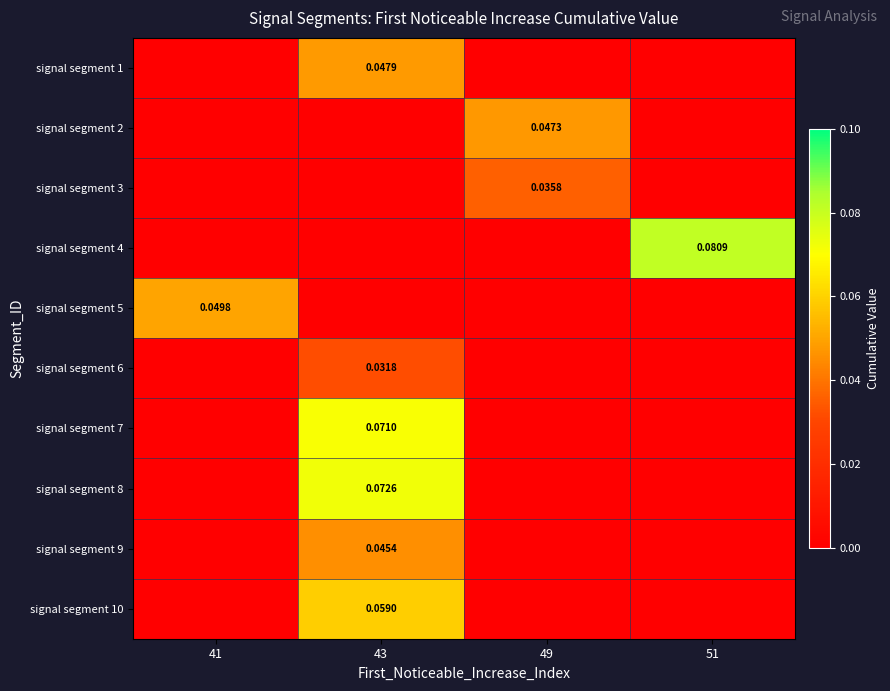

How many values in signal segment 7 are above zero?

1